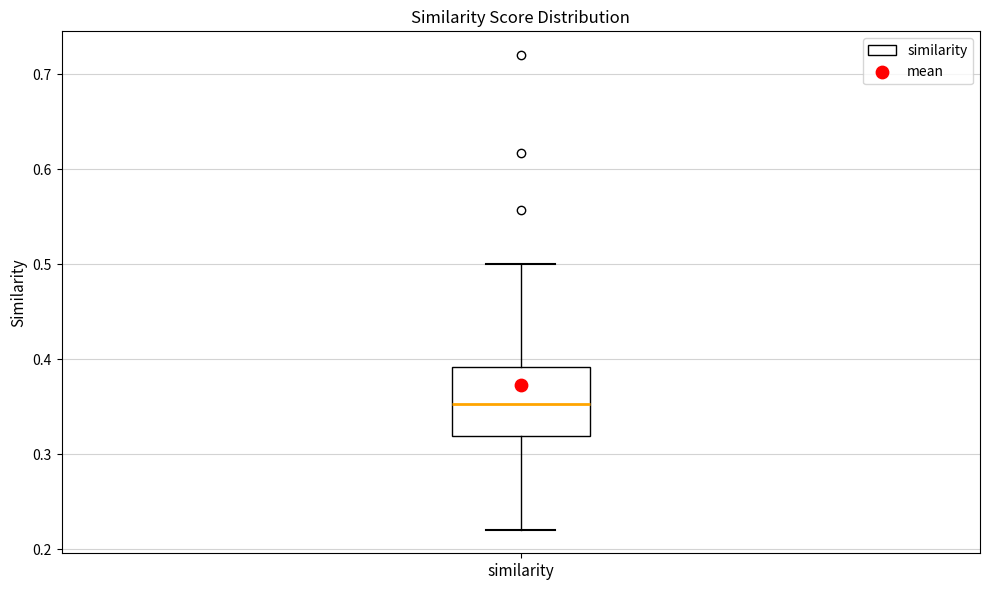

Where is the lower edge of the box for similarity on the y-axis? The values are not printed on the chart, so give them approximately, as read against the axis.

0.32